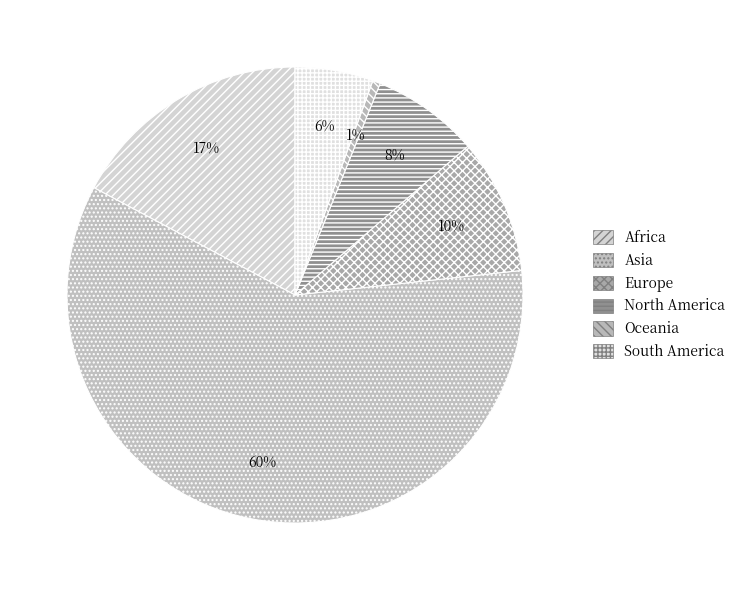

Is it true that South America is 6% of the pie?

True